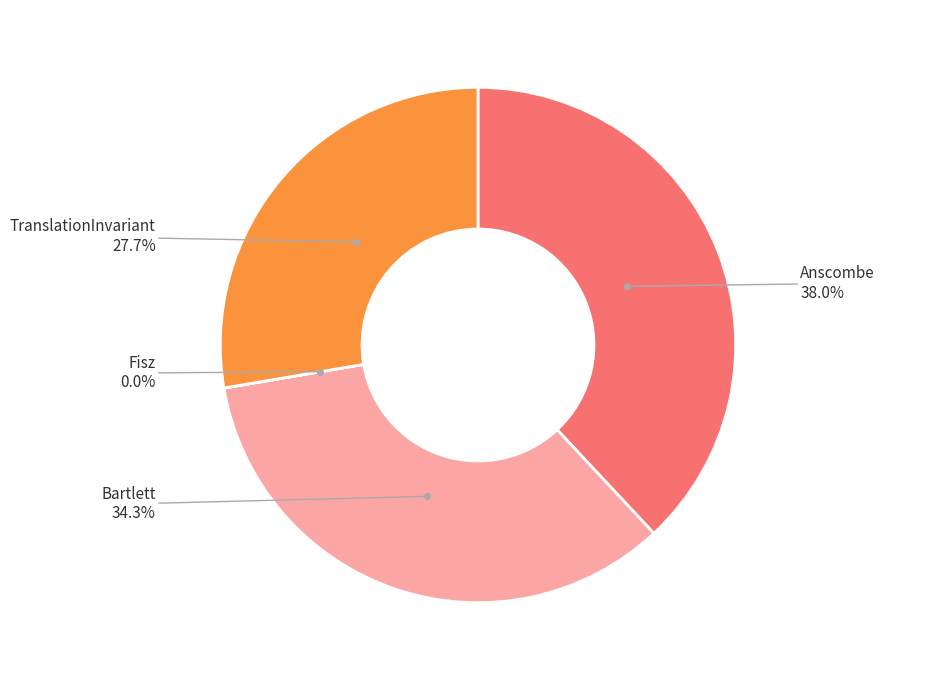

Is there any slice that represents more than half of the pie?

No